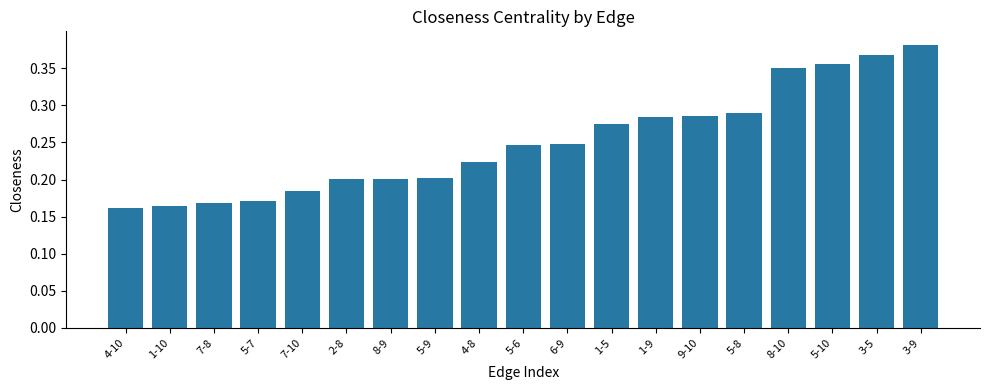

What position from the right is 4-10?

19